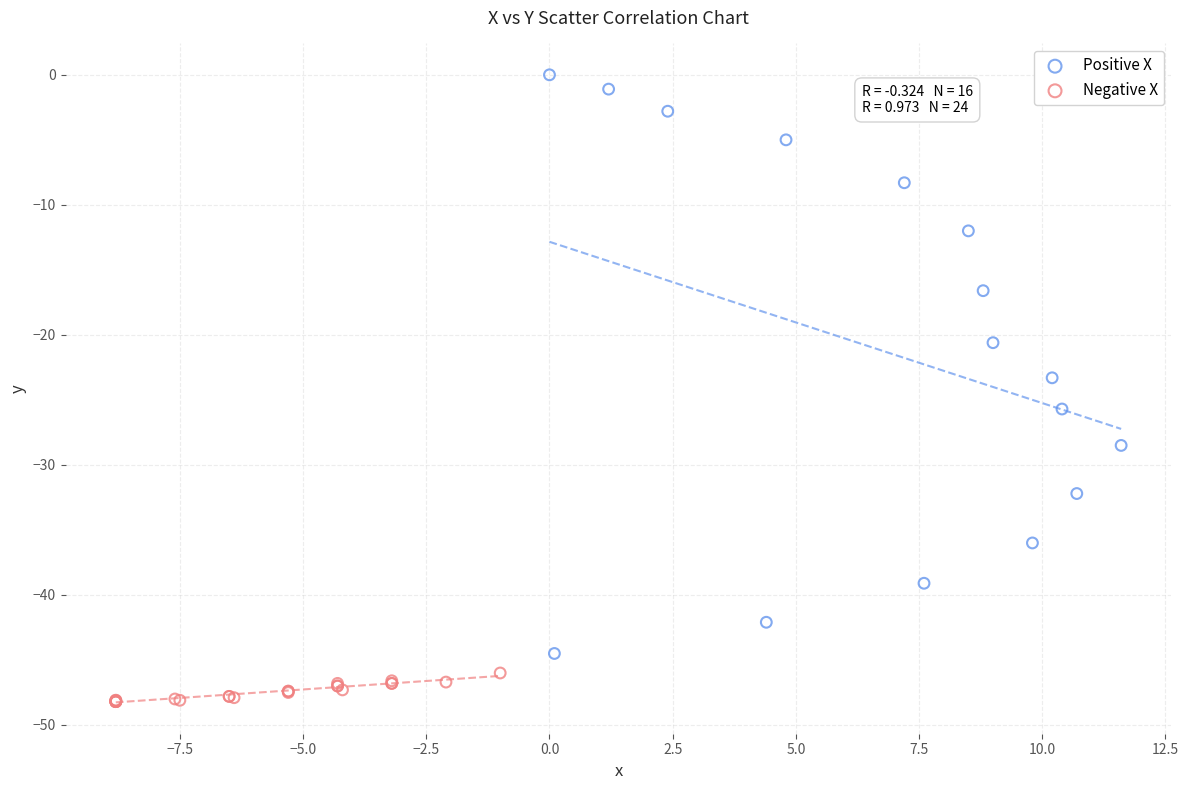

Which series contains the lowest Y value?

Negative X